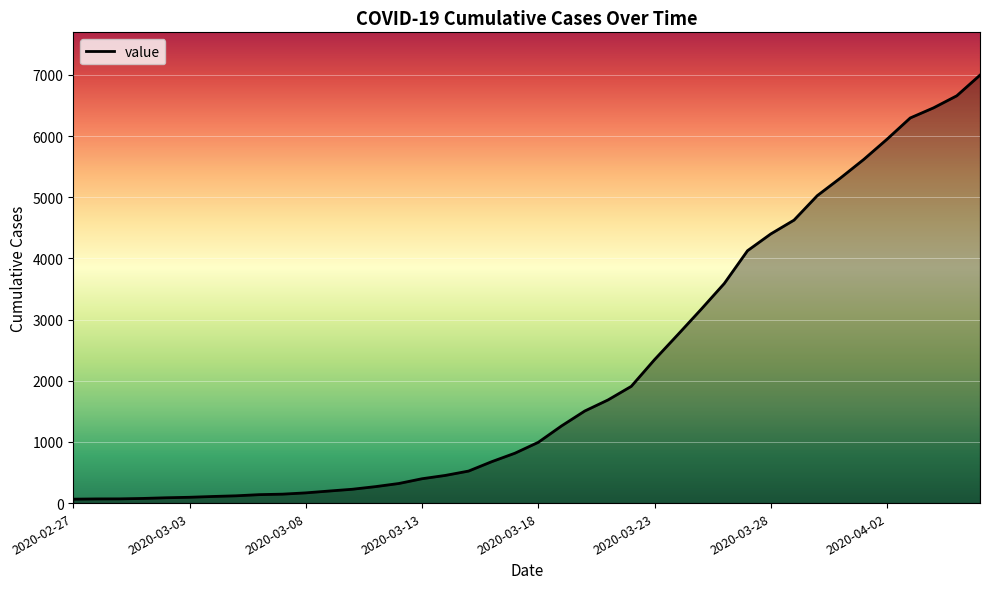

What is the difference between the maximum and minimum values?

6931